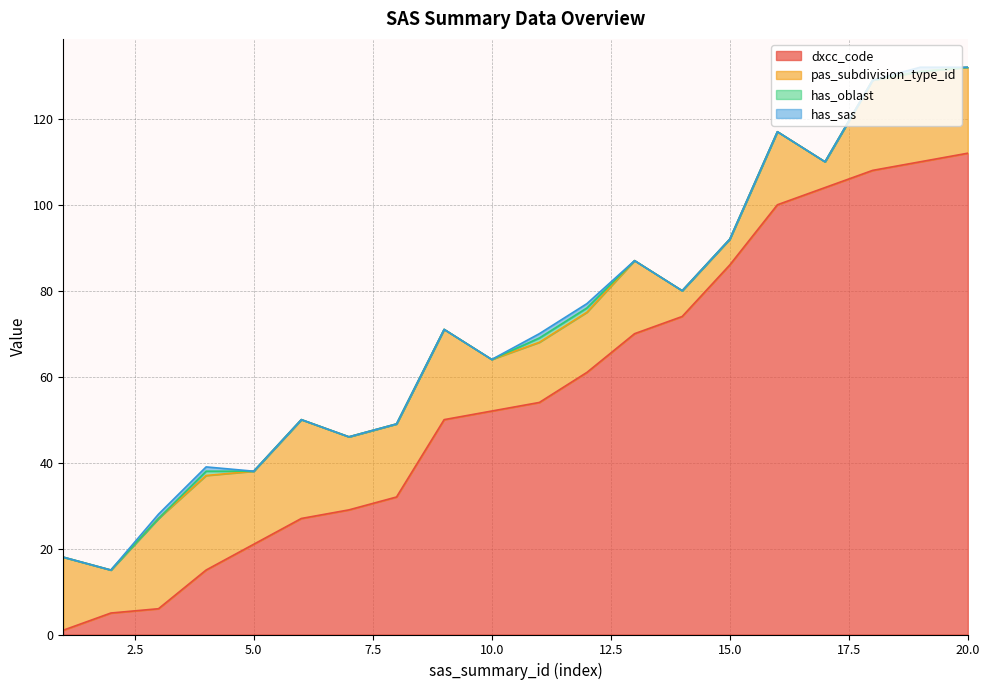

Which series has the widest spread of values?

dxcc_code